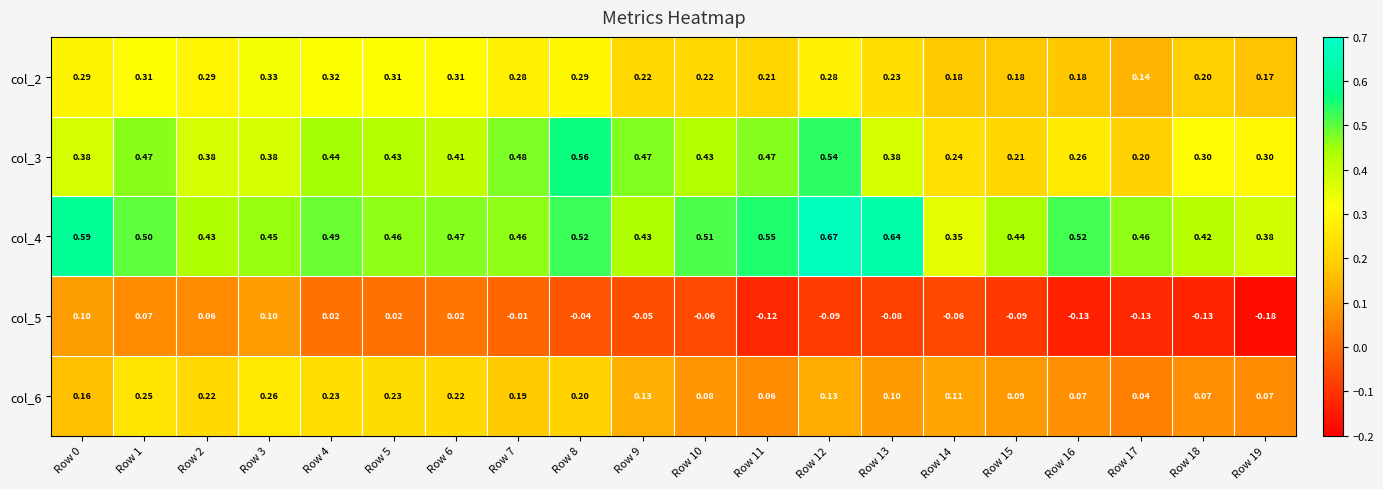

Rank the series by their maximum value, from lowest to highest.

col_5, col_6, col_2, col_3, col_4